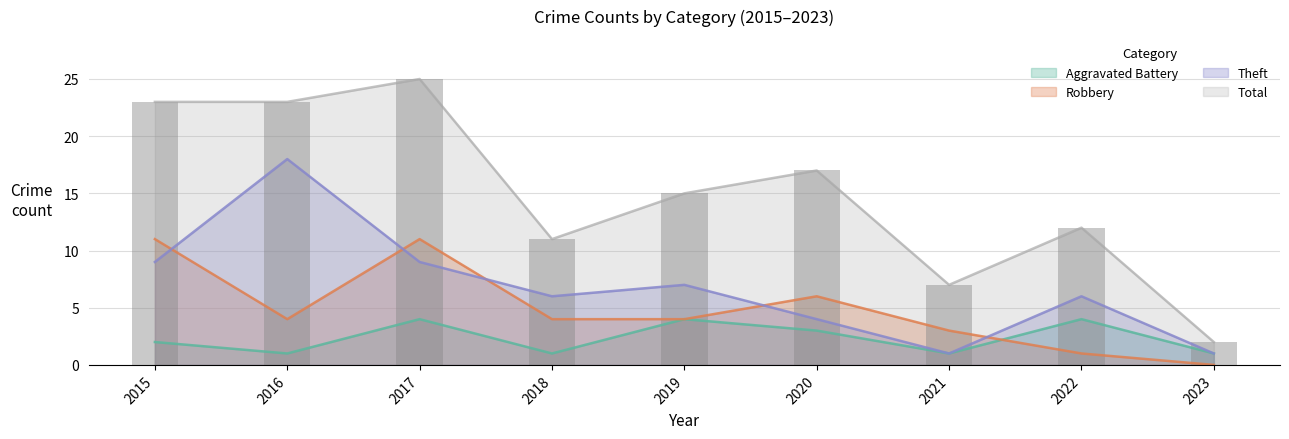

What are all the series names shown in the legend?

Aggravated Battery, Robbery, Theft, Total